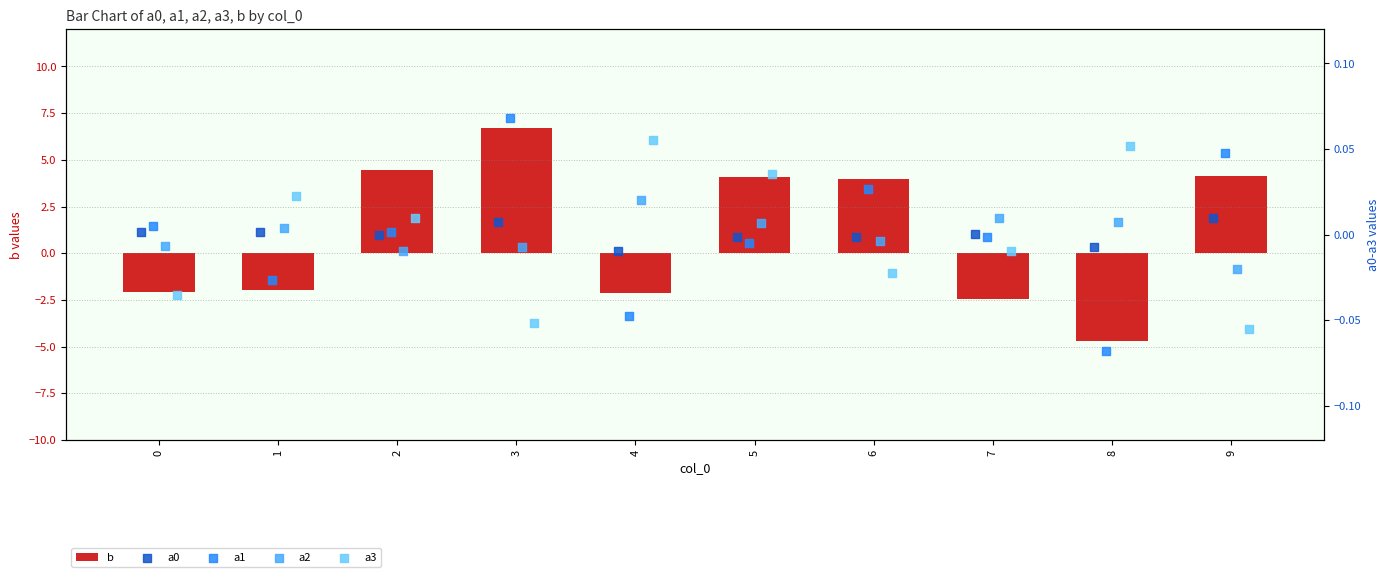

At how many categories does at least one series exceed 2?

5